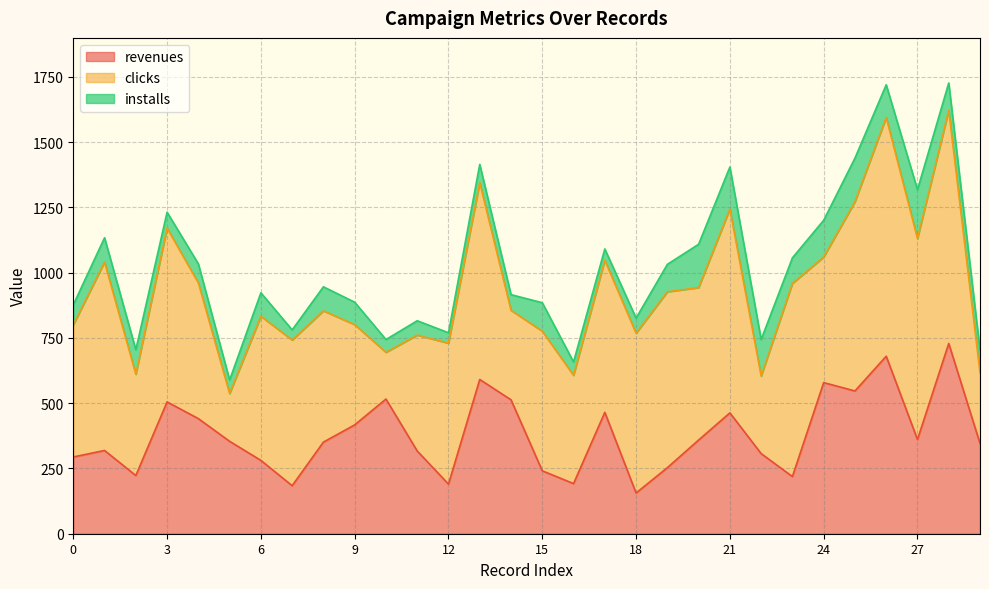

What is the total value across all series at 14?

916